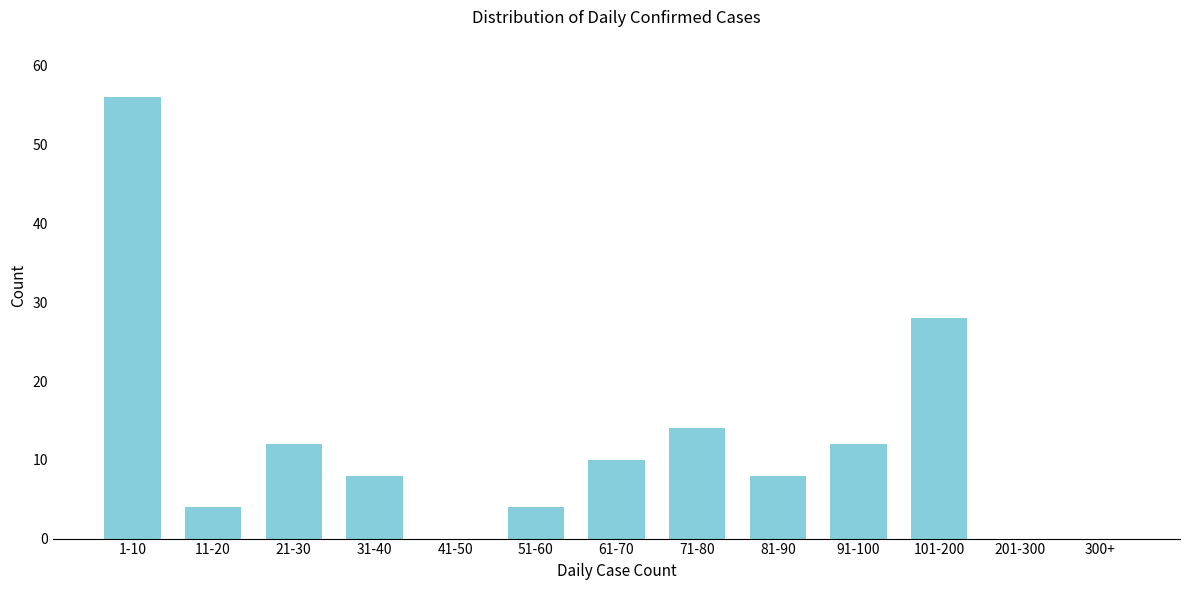

Reading right to left, list all the values displayed in this chart.

300+=0	201-300=0	101-200=28	91-100=12	81-90=8	71-80=14	61-70=10	51-60=4	41-50=0	31-40=8	21-30=12	11-20=4	1-10=56